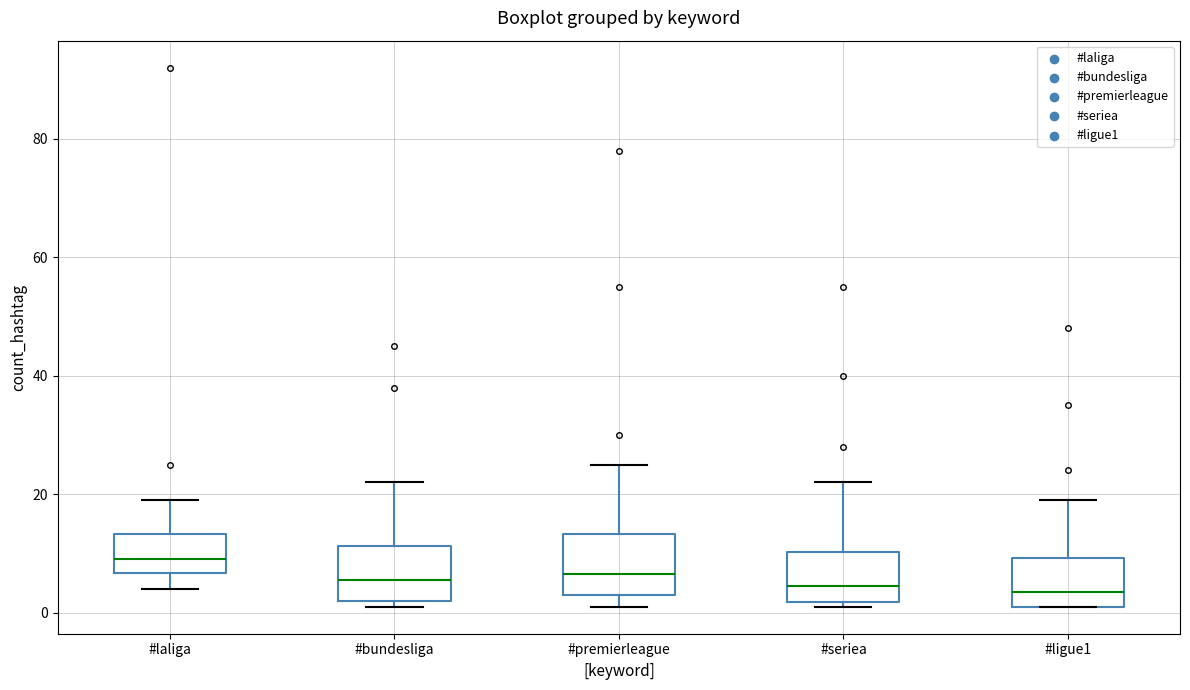

Reading left to right, read every box against the y-axis: the position of its median line, the range the box covers, and the ends of its whiskers. The values are not printed on the chart, so give them approximately, as read against the axis.

#laliga: median 10, box 6 to 14, whiskers 4 to 20
#bundesliga: median 6, box 2 to 12, whiskers 2 (just below the box's lower edge) to 22
#premierleague: median 6, box 4 to 14, whiskers 2 to 26
#seriea: median 4, box 2 to 10, whiskers 2 (just below the box's lower edge) to 22
#ligue1: median 4, box 2 to 10, whiskers 2 to 20